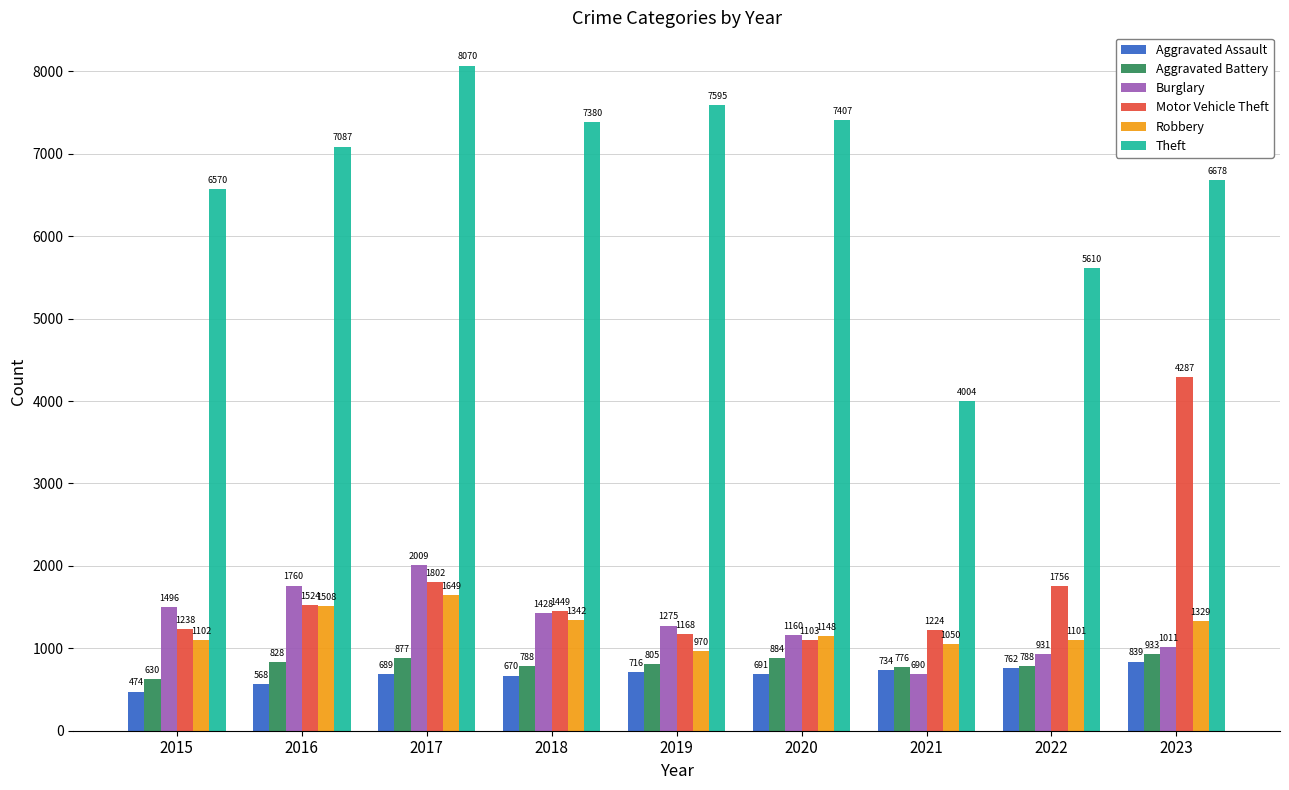

Count the number of categories in the chart.

9